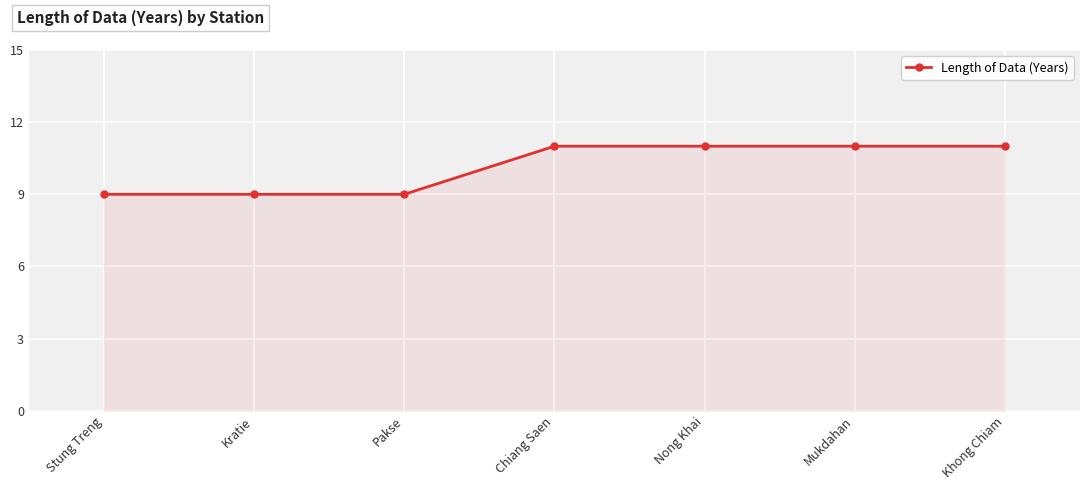

Reading left to right, what are all the values shown in this chart?

9	9	9	11	11	11	11